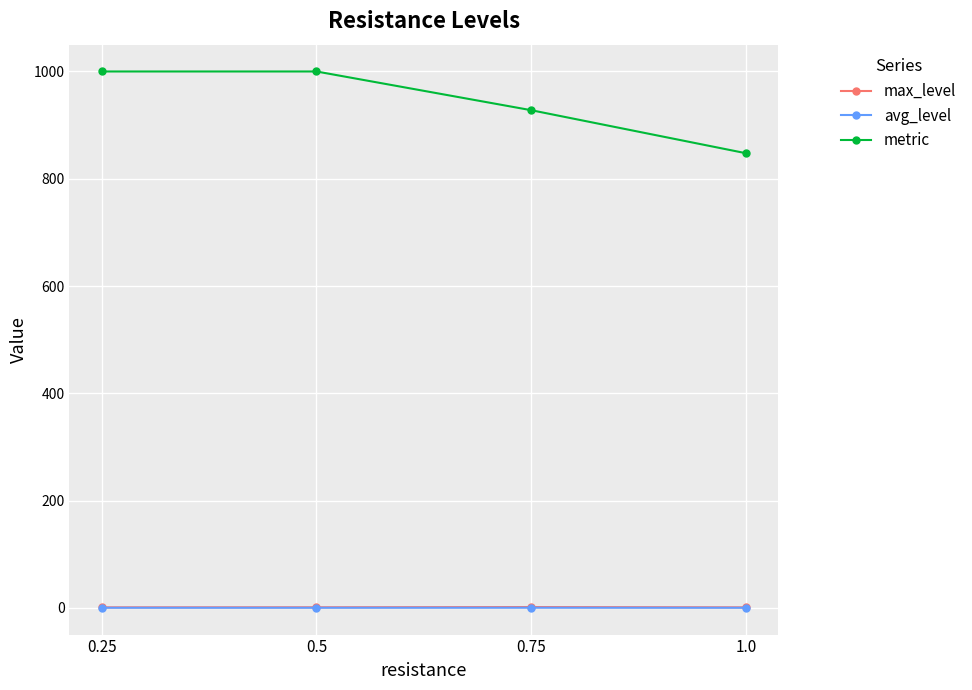

How many data points does each series have?

4